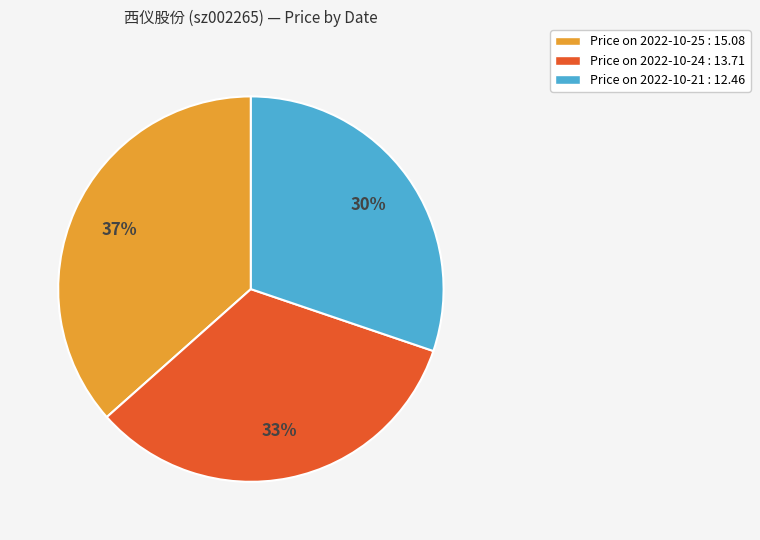

Does any single category account for the majority?

No